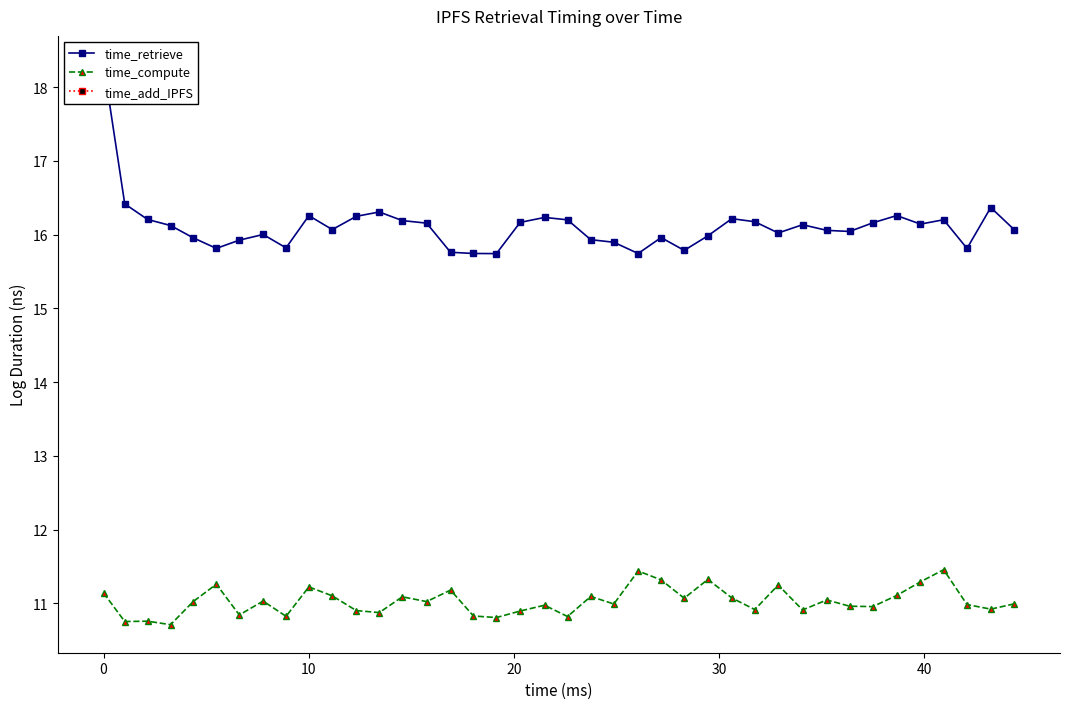

How many data points in time_compute are above 11?

20